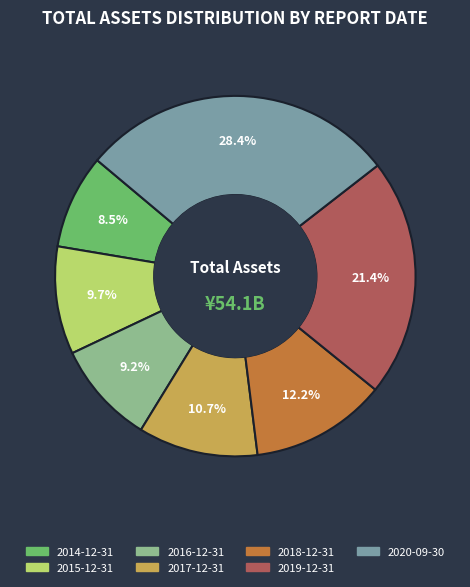

Do 2014-12-31 and 2017-12-31 together represent more than half of the pie?

No